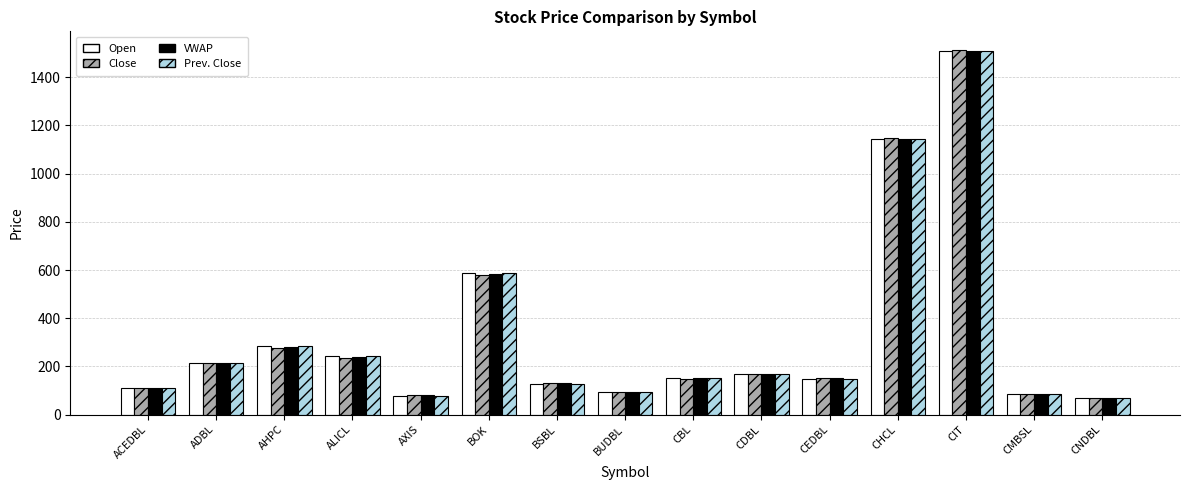

What is the average value of the Close series?

334.1